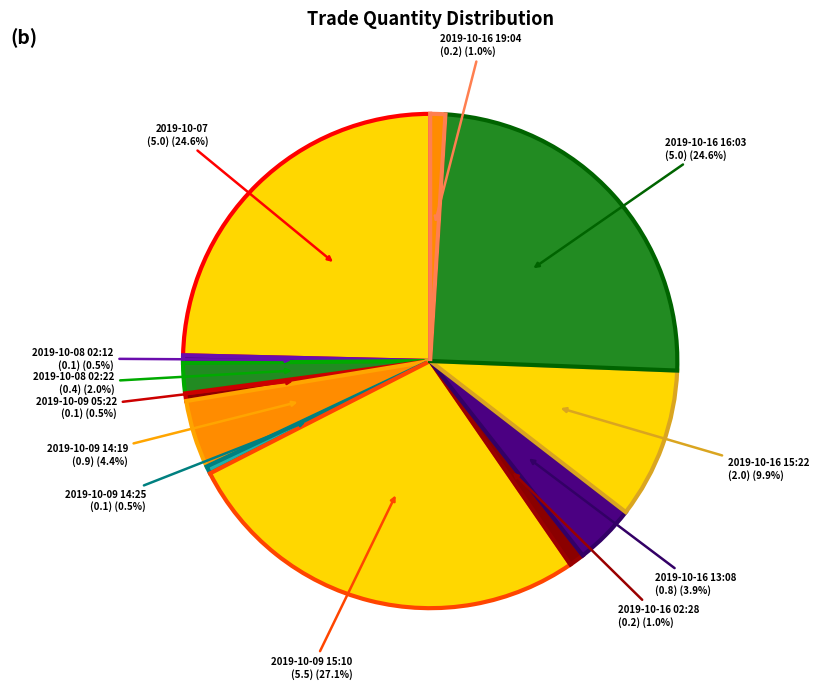

Combined, what portion of the pie is 2019-10-16 16:03 and 2019-10-08 02:12?

25.1%